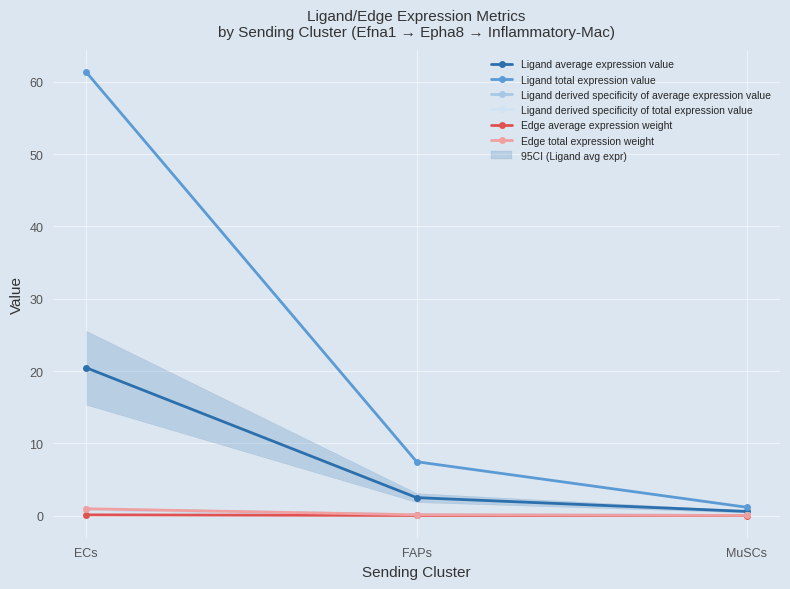

What is the sum of all Edge average expression weight values?

0.1